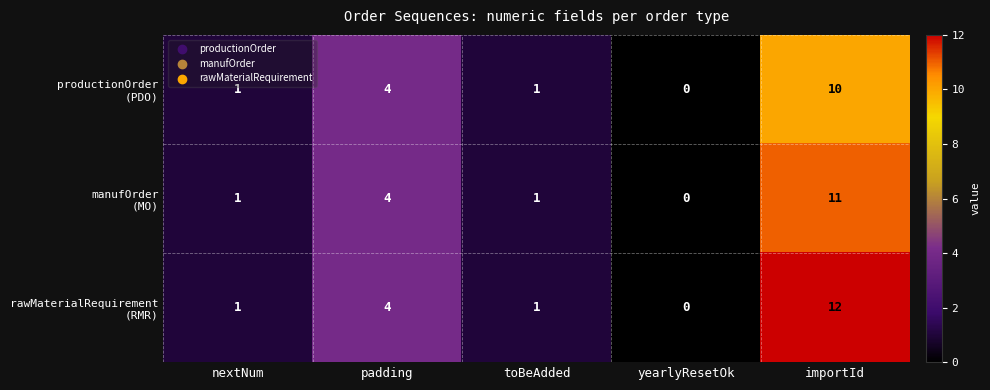

Which category has the highest value across all series?

importId